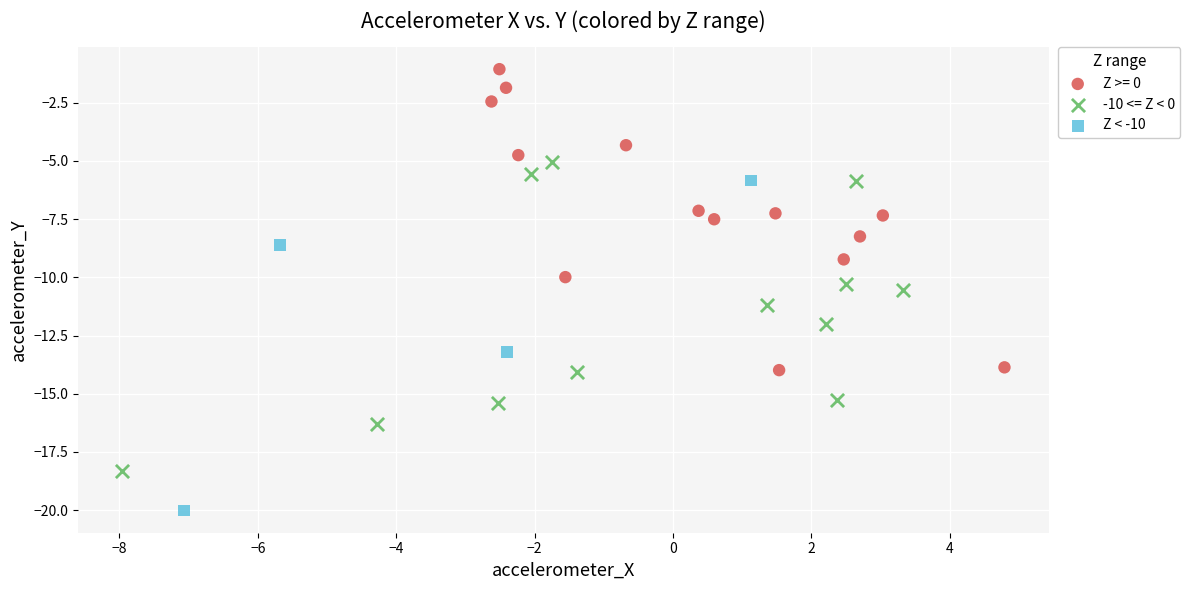

Which series contains the lowest Y value?

Z < -10